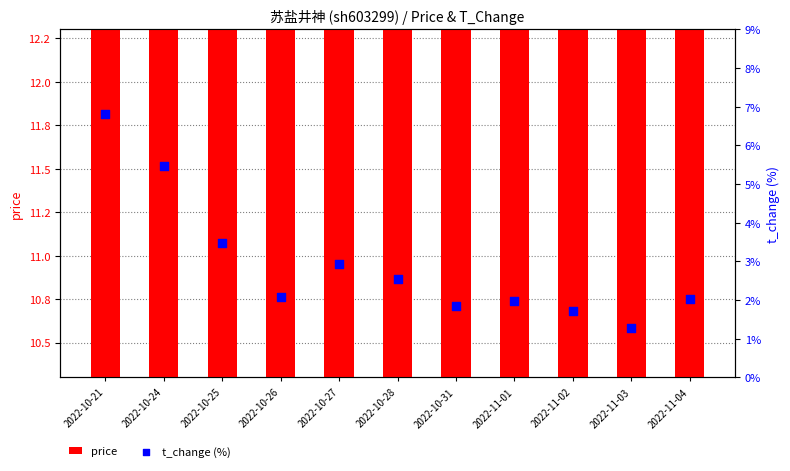

Which series has the largest total across all categories?

price